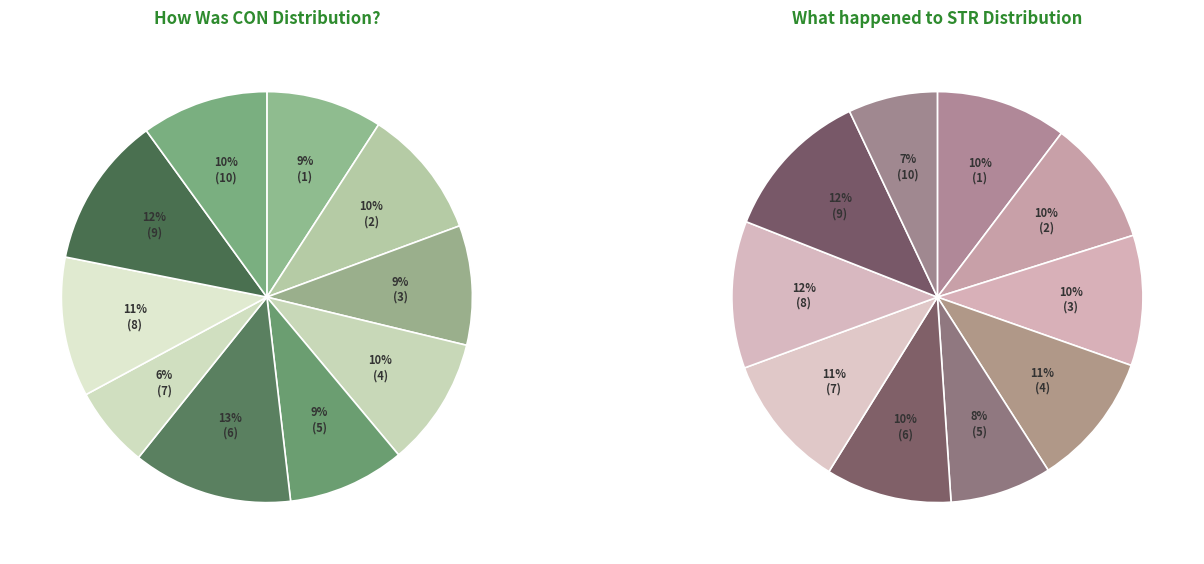

To the nearest percent, what is the average slice percentage?

10%